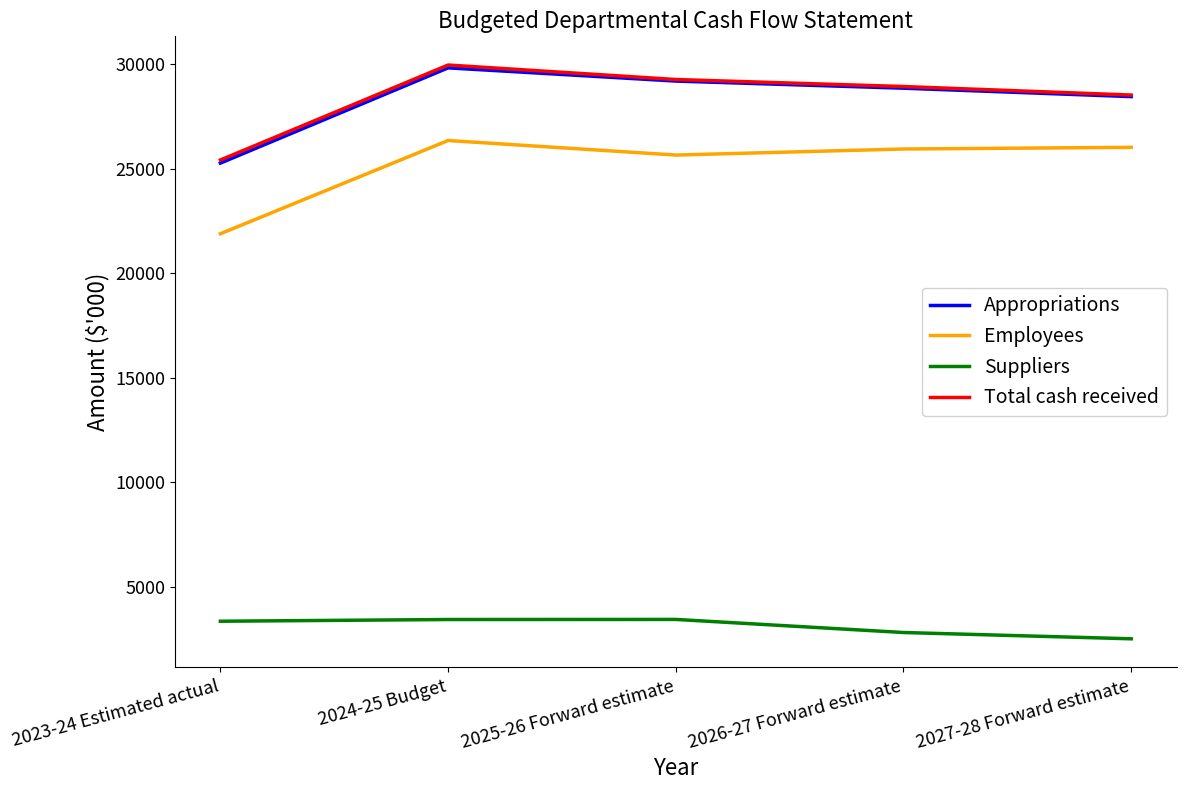

True or false: Suppliers and Appropriations intersect in this chart.

False